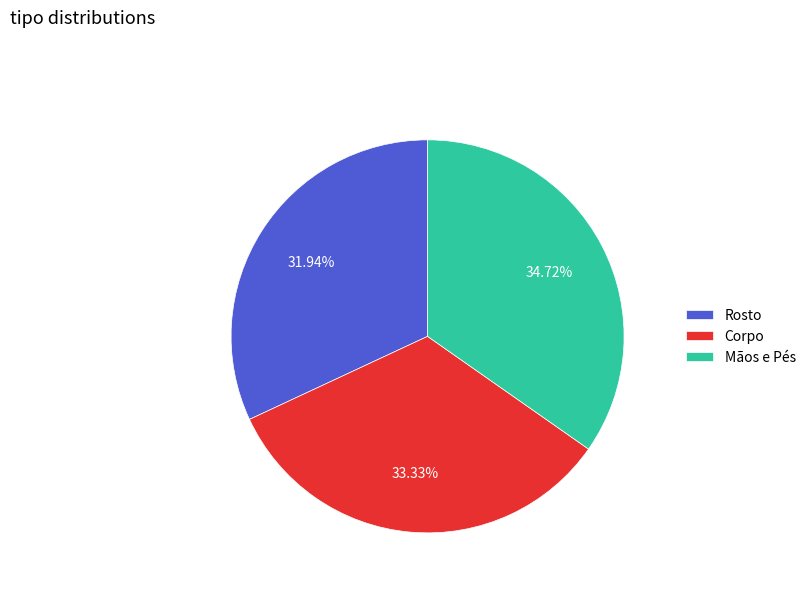

Is it true that Mãos e Pés is 35% of the pie?

True